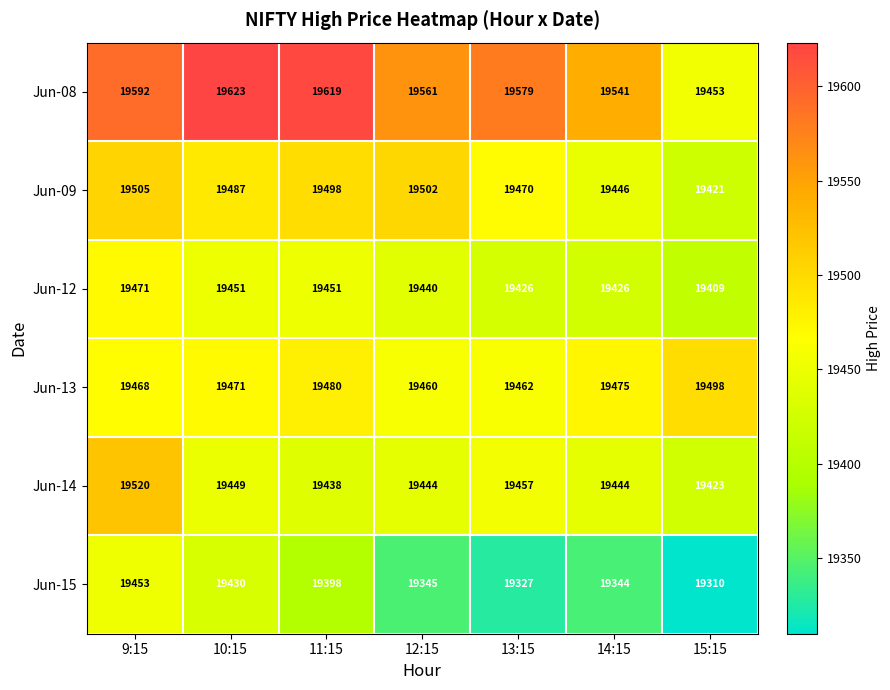

How many Jun-12 values are between 19426 and 19451?

5